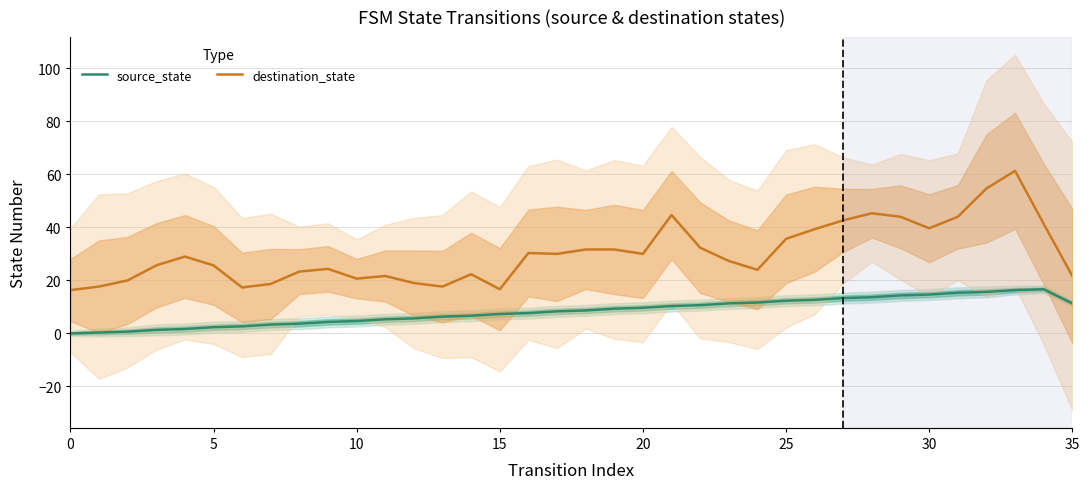

True or false: source_state and destination_state cross at least once.

False